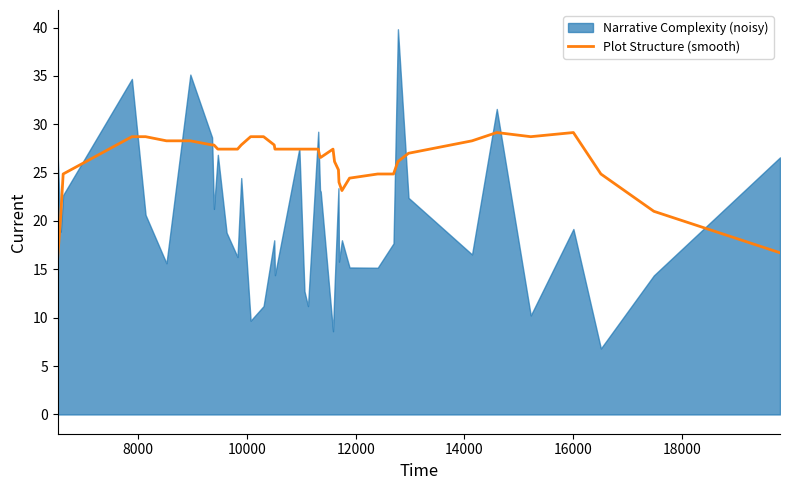

What is the lowest value of the Plot Structure (smooth) series?

16.3